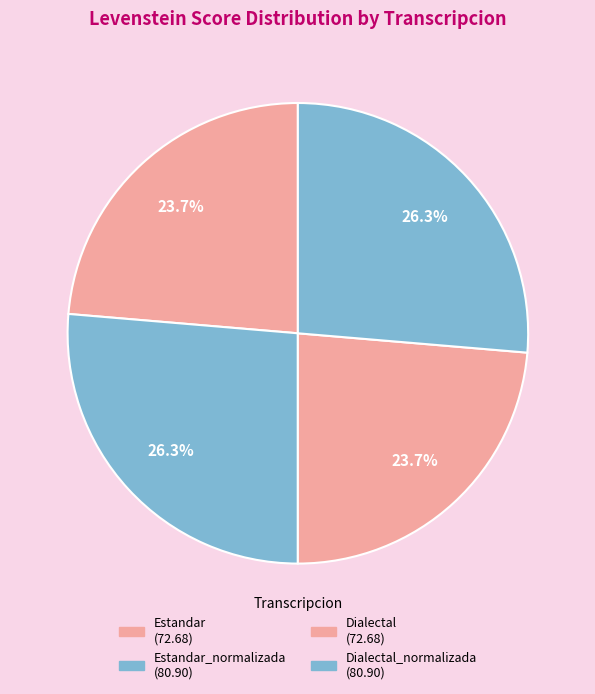

How many segments does this pie chart have?

4